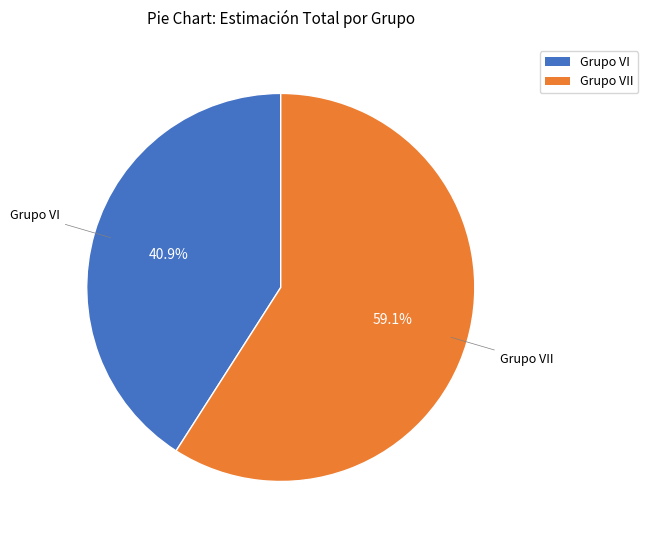

Which slice is the largest?

Grupo VII